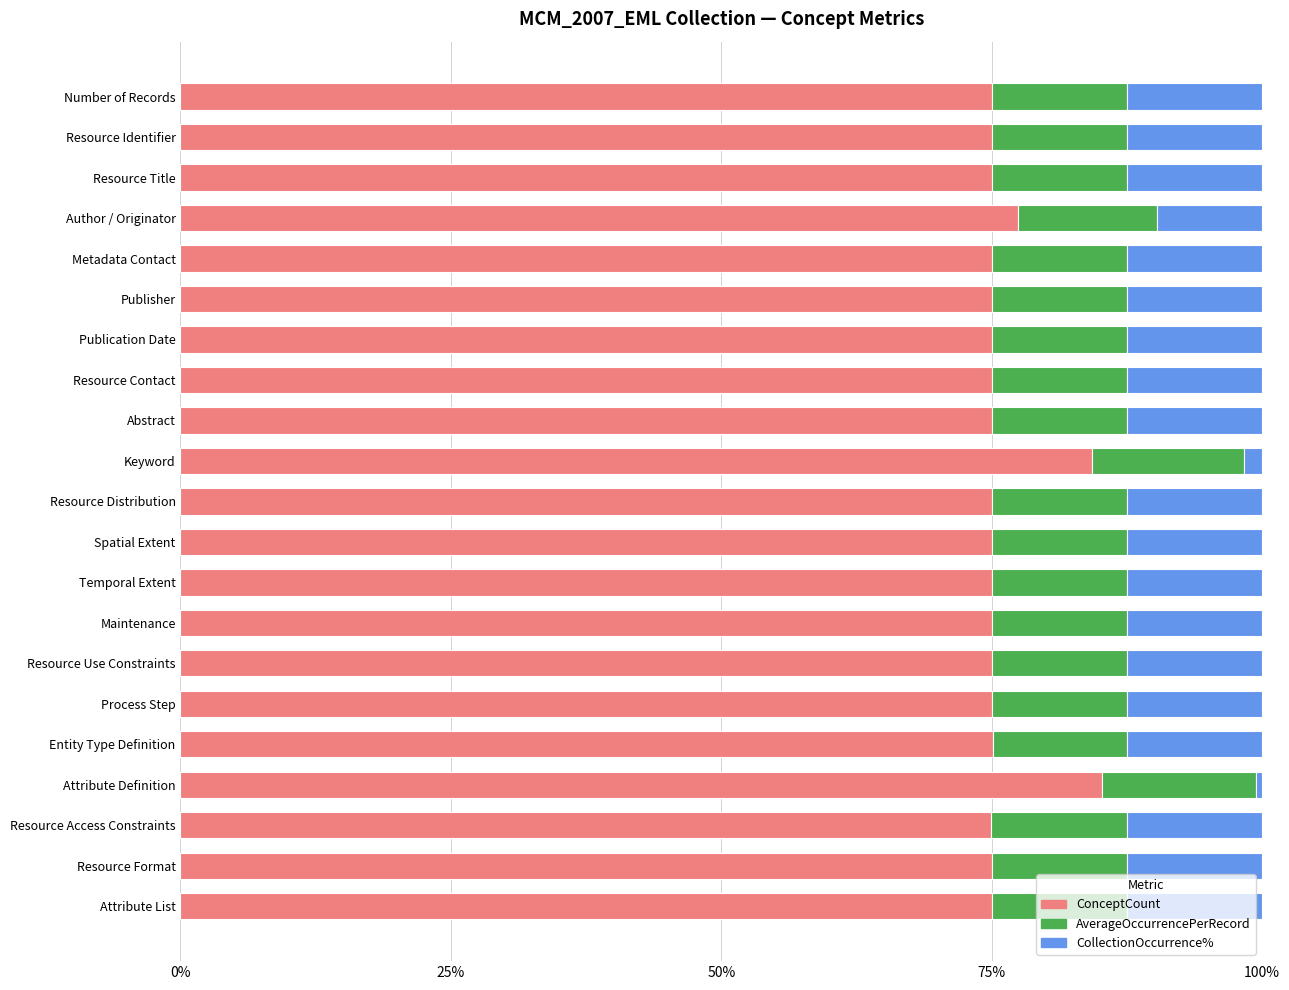

What is the total value across all series at Resource Use Constraints?

100.0